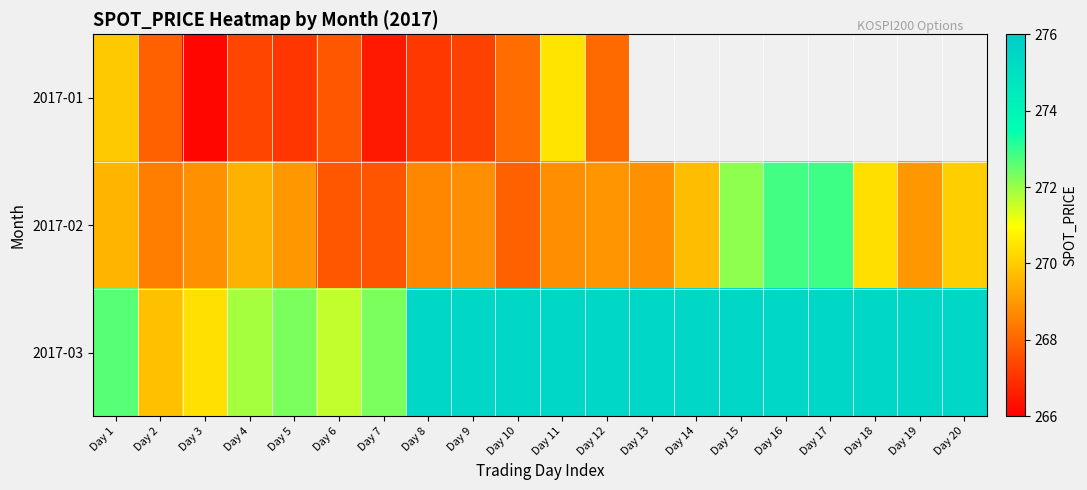

What is the greatest value displayed?

275.4